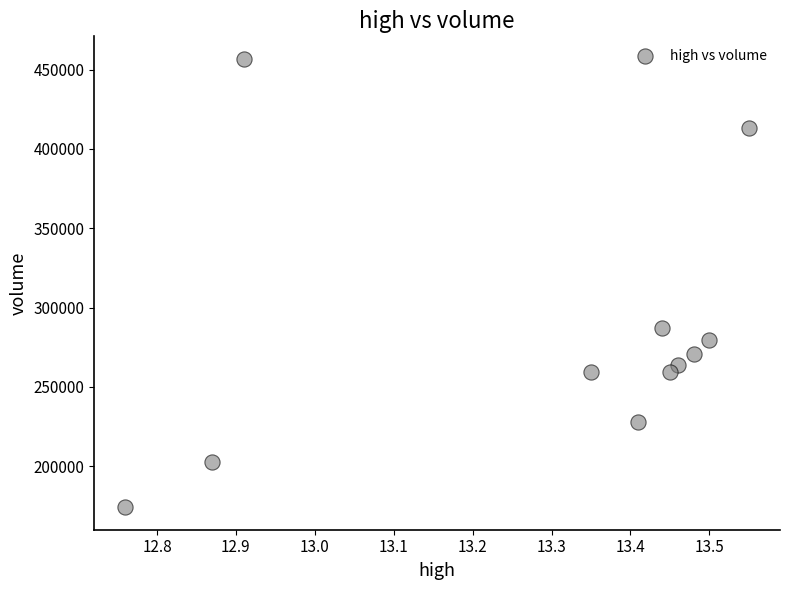

What Y value in the scatter plot is closest to 315475?

287019.8